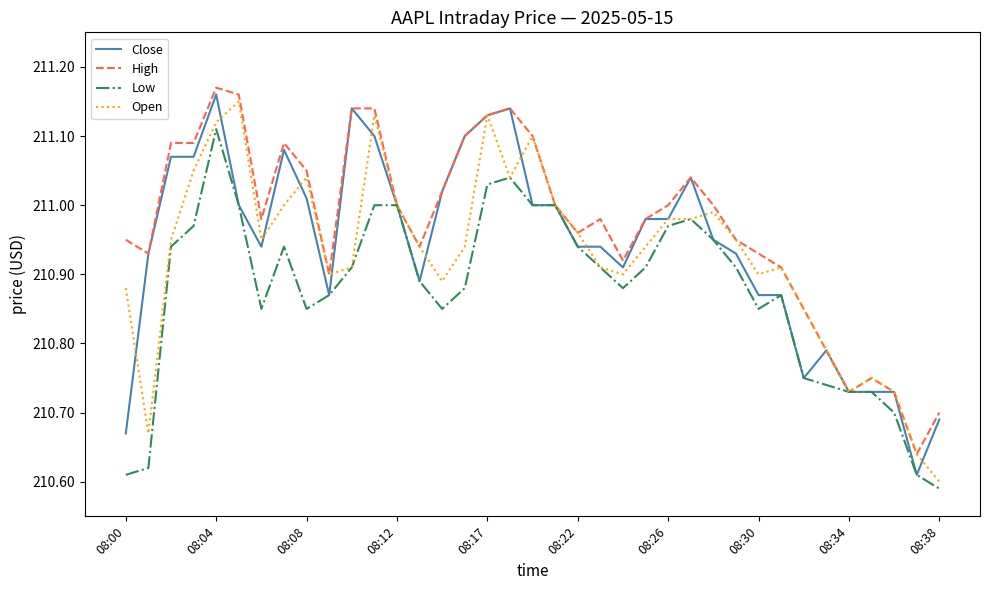

How many lines are shown in the chart?

4